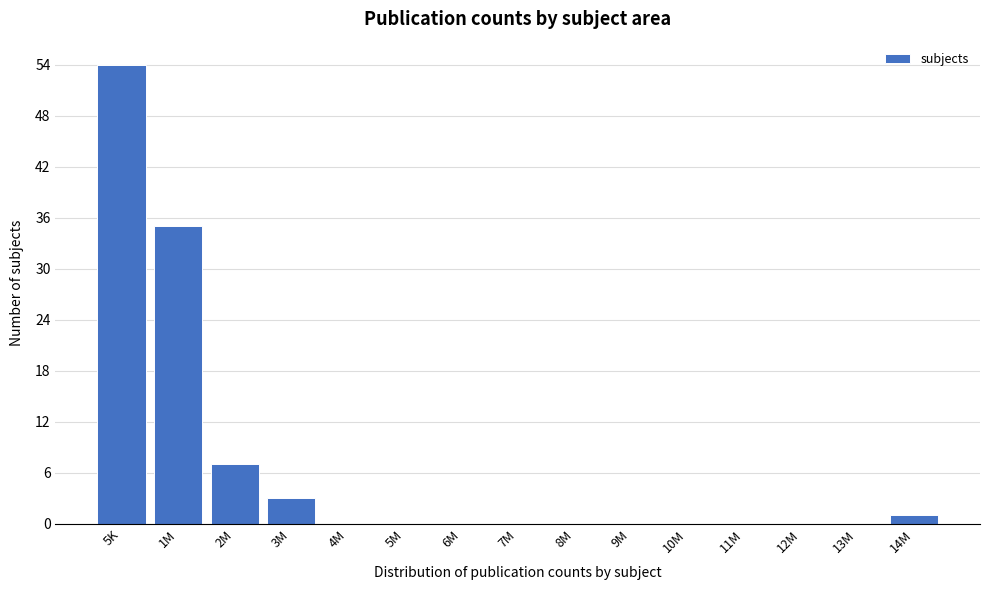

Reading left to right, extract all data points from this chart.

5K=54	1M=35	2M=7	3M=3	4M=0	5M=0	6M=0	7M=0	8M=0	9M=0	10M=0	11M=0	12M=0	13M=0	14M=1